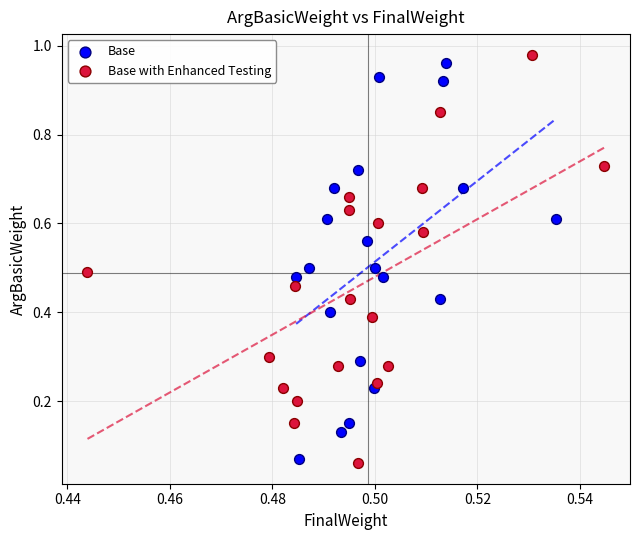

Which series contains the lowest Y value?

Base with Enhanced Testing